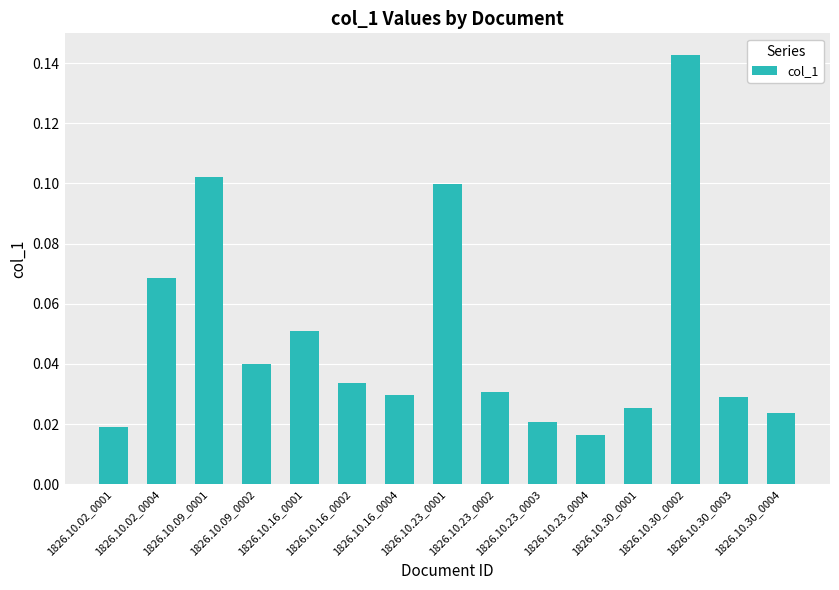

What position from the right is 1826.10.16_0002?

10